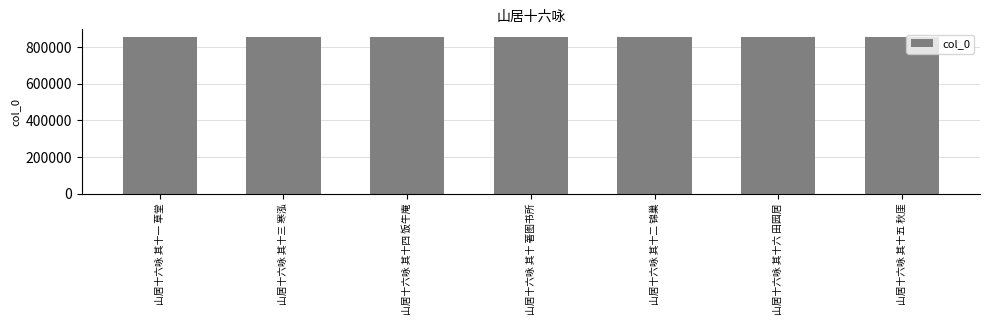

What value does the data have at 山居十六咏 其十五 秋厓?

853930